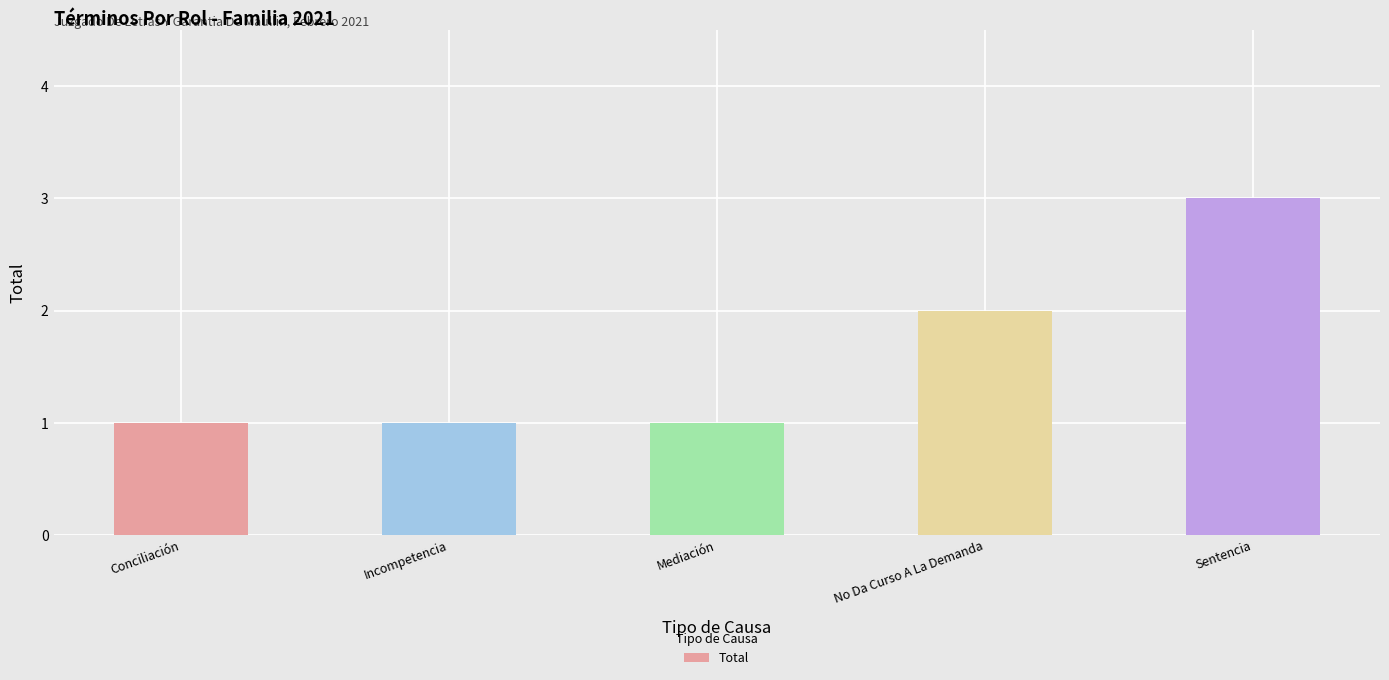

What is the difference between the maximum and minimum values?

2